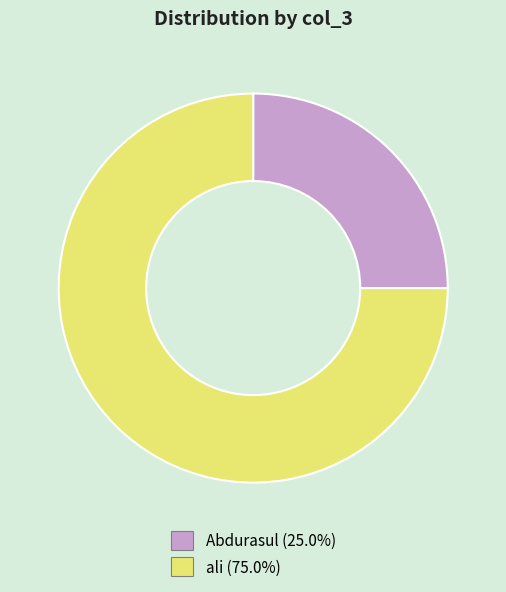

Count the number of slices in the pie.

2